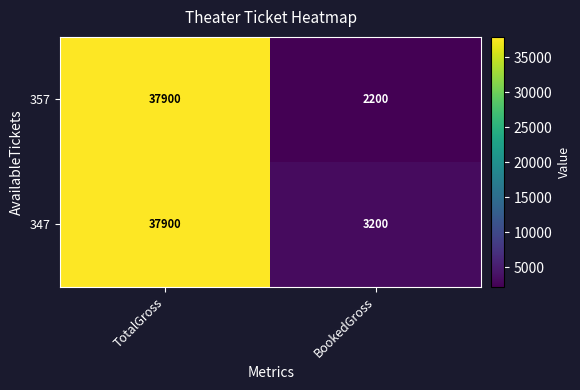

Which series has the largest total across all categories?

347